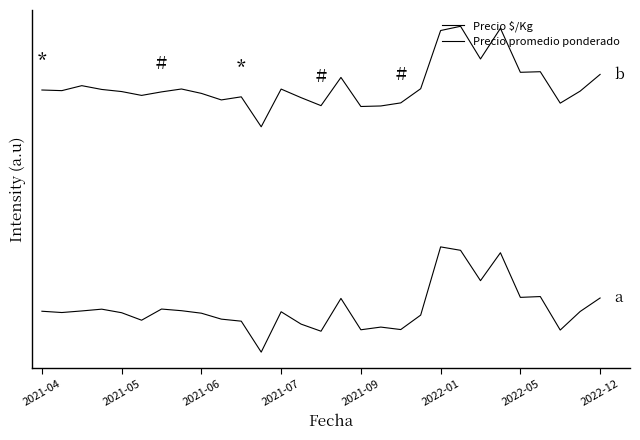

At which category does Precio $/Kg reach its first local valley?

2021-05